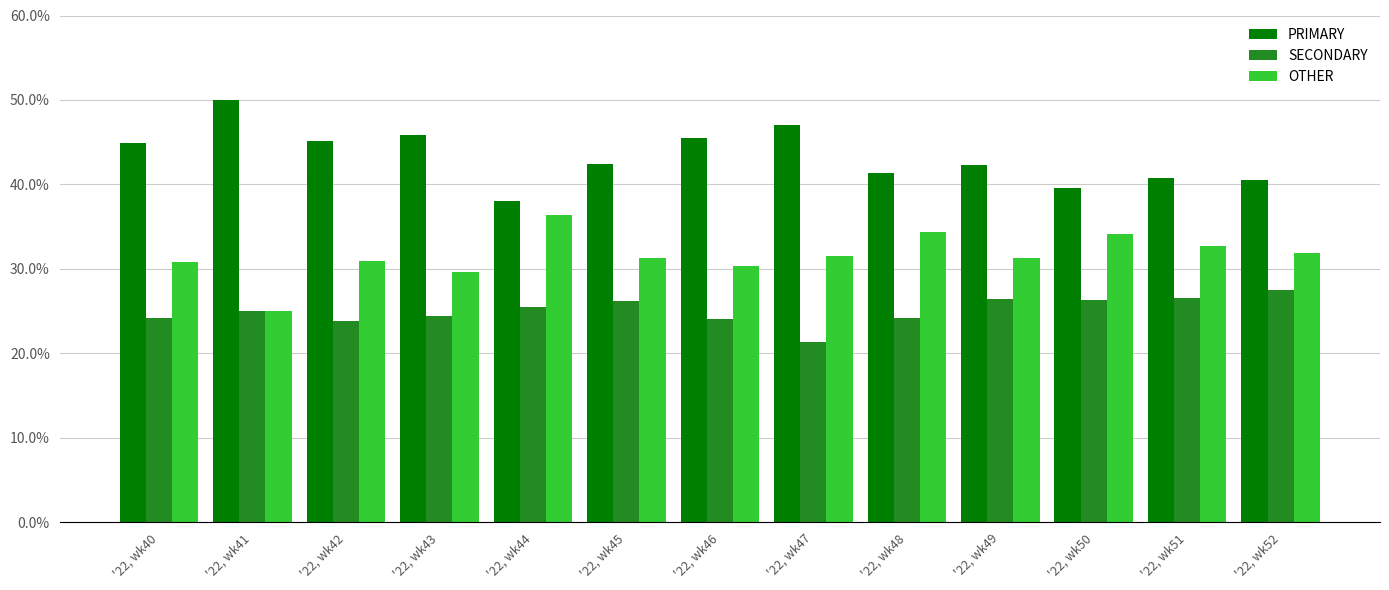

How many data points does each series have?

13